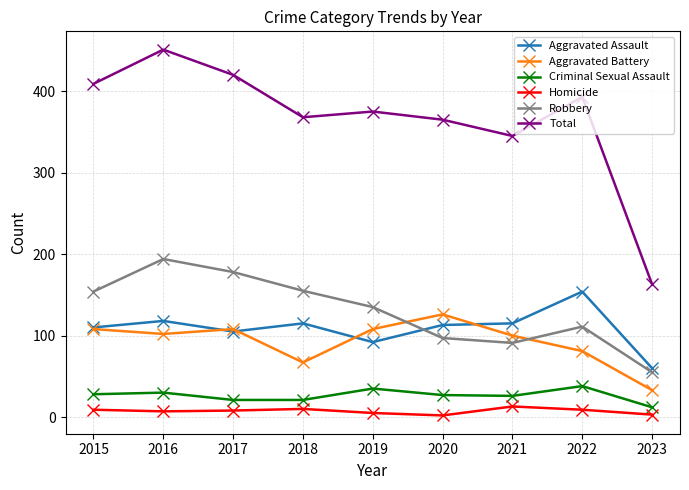

Rank the series at 2016 from lowest to highest value.

Homicide, Criminal Sexual Assault, Aggravated Battery, Aggravated Assault, Robbery, Total